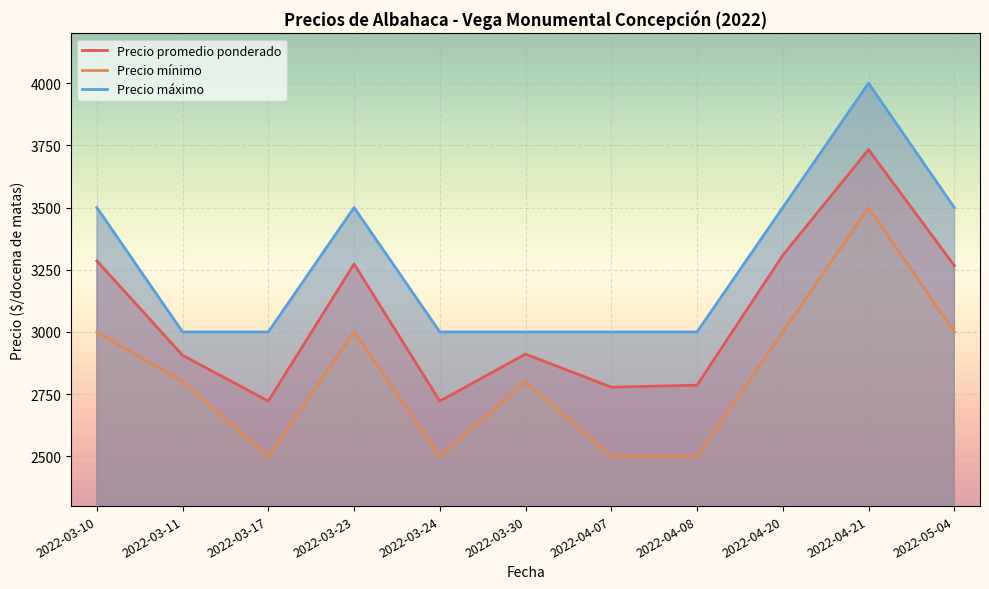

True or false: Precio mínimo and Precio máximo cross at least once.

False